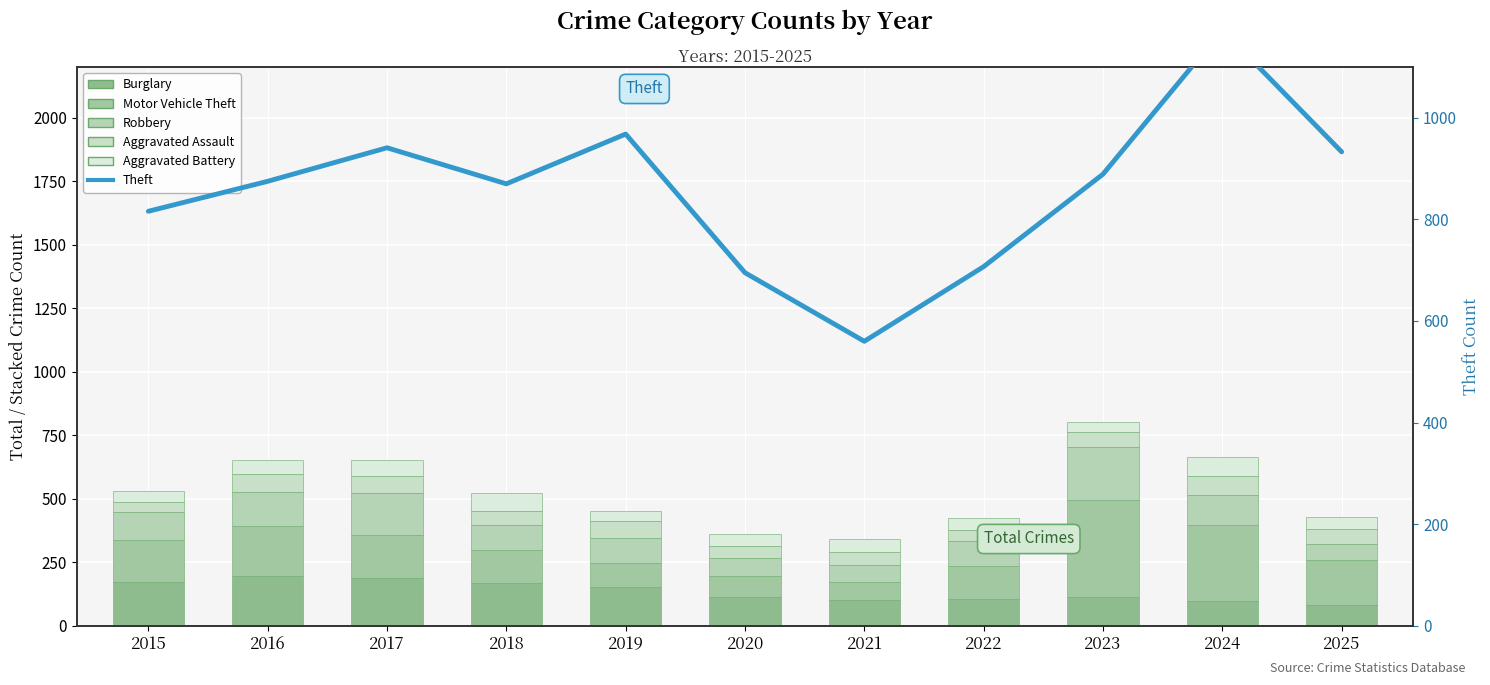

True or false: Robbery has a value of 107 at 2025.

False